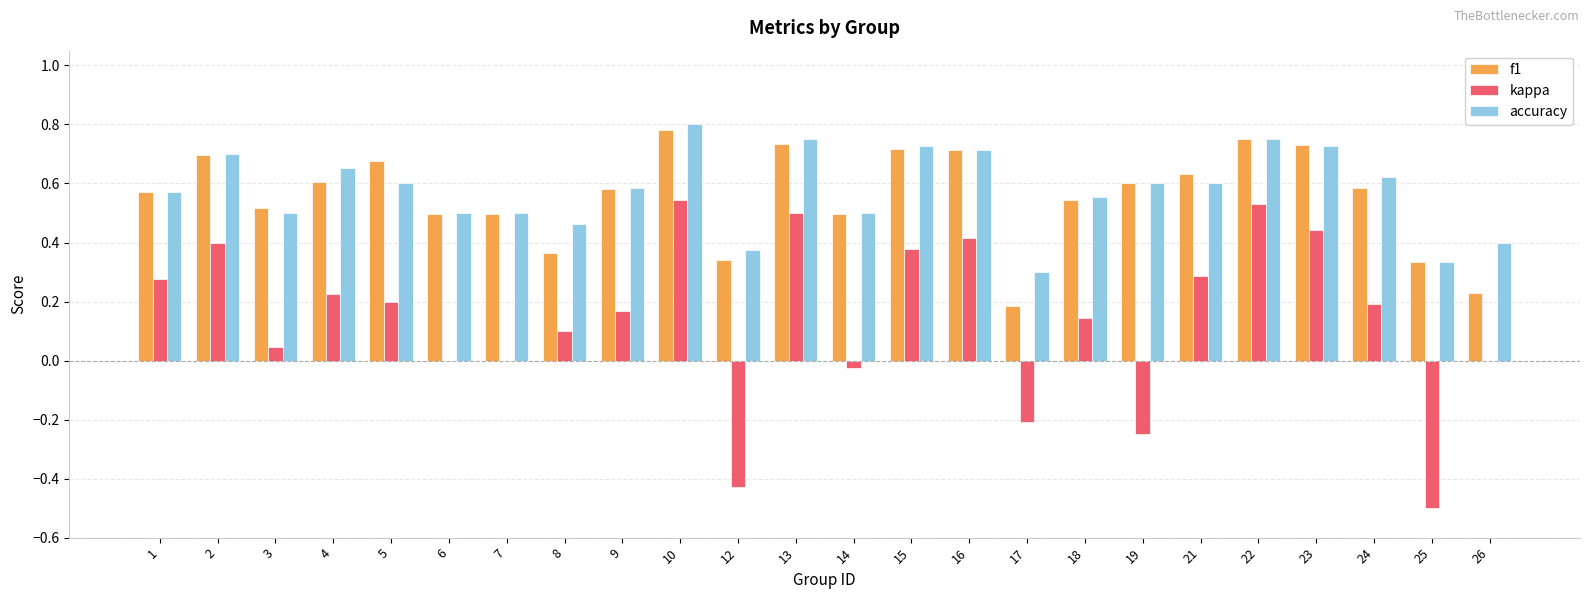

Count the number of data series in this chart.

3